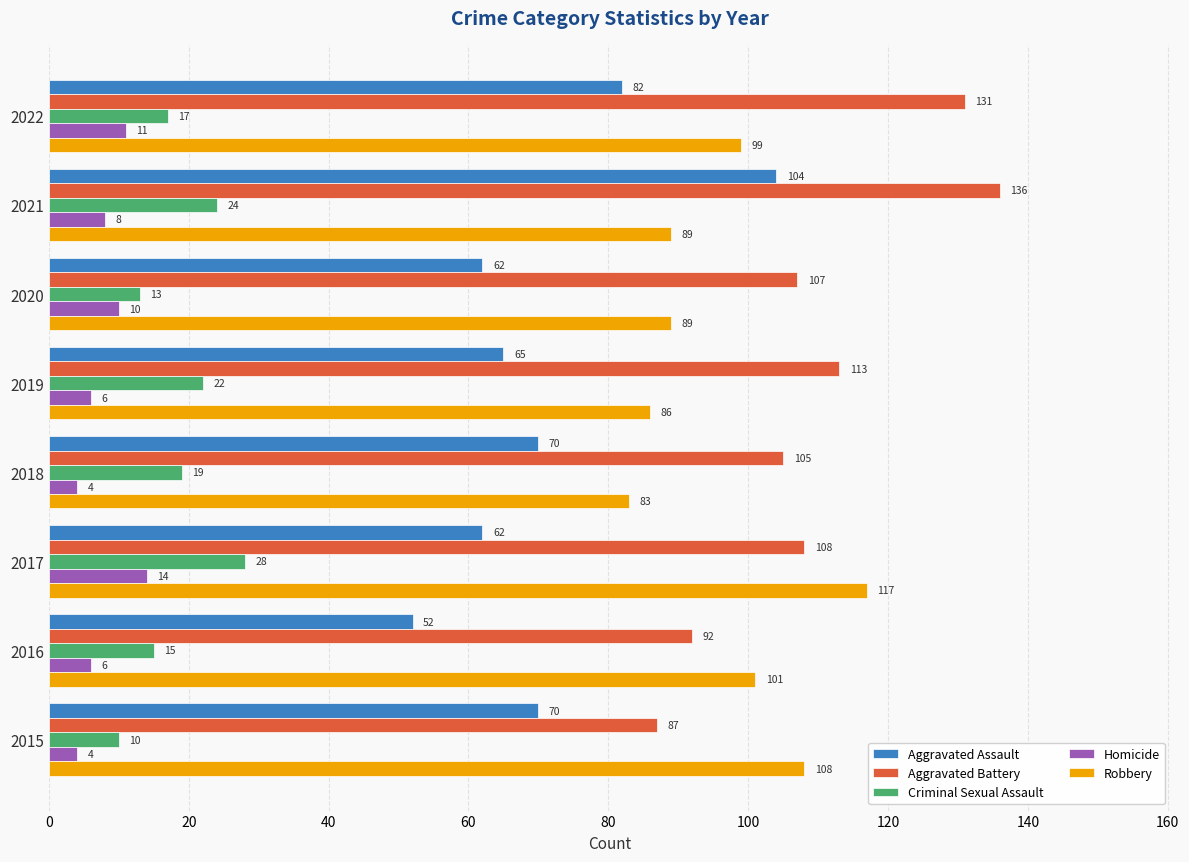

Read the Homicide value at 2020, to the nearest 10.

10